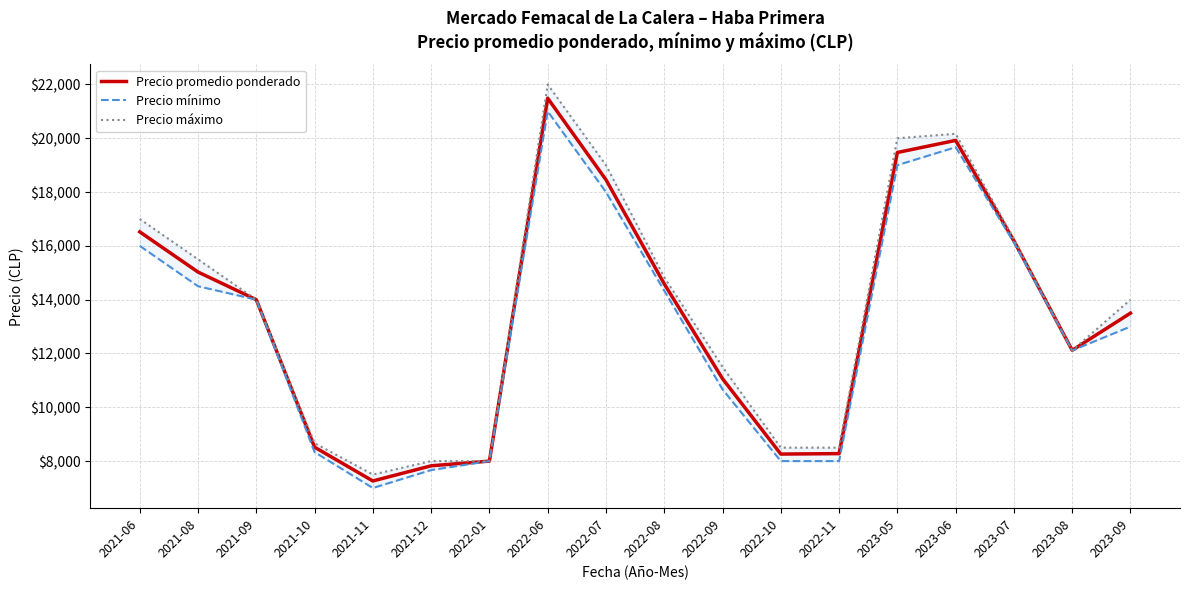

How many times do Precio promedio ponderado and Precio máximo cross each other?

2